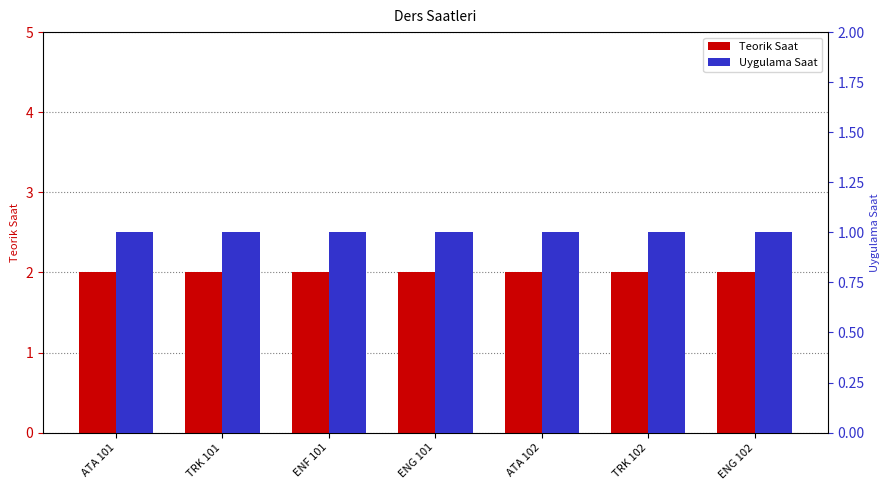

Which series changed the most between TRK 101 and TRK 102?

Teorik Saat